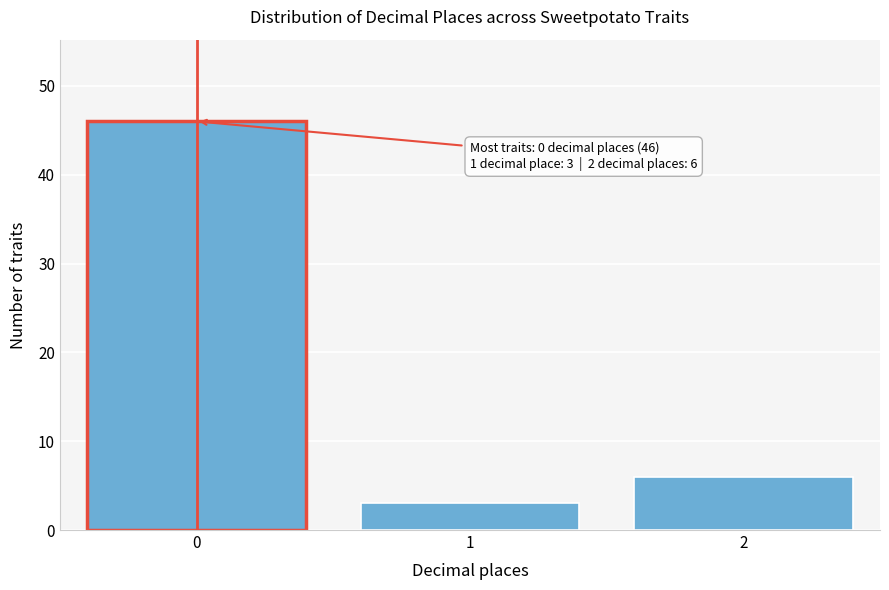

Reading left to right, transcribe all the data shown in this chart.

0=46	1=3	2=6